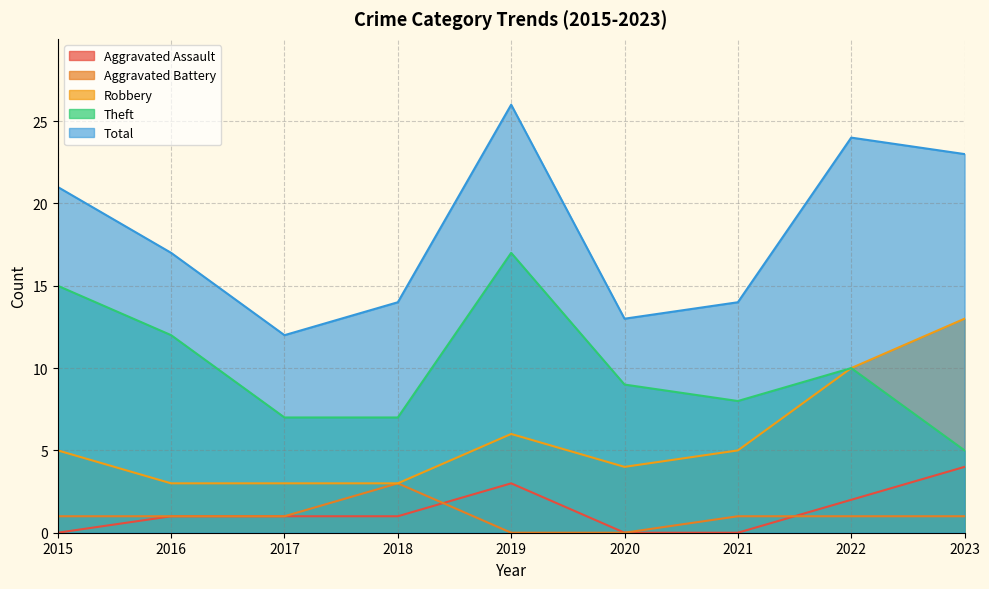

True or false: Robbery and Aggravated Battery intersect in this chart.

False